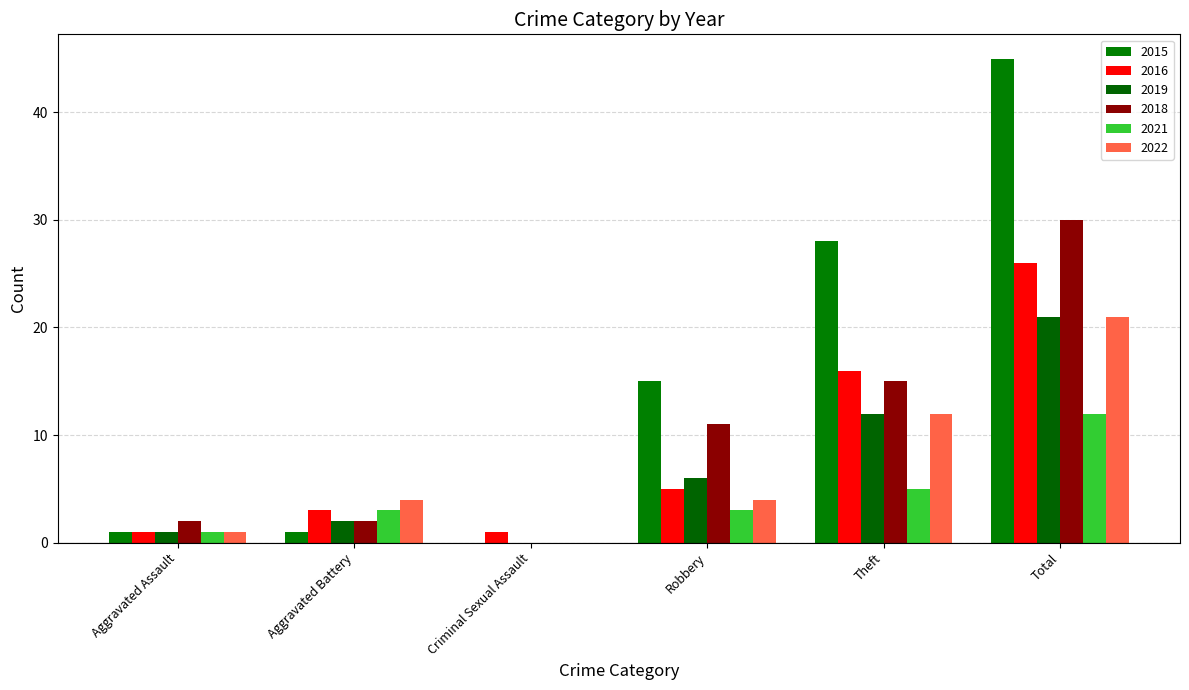

Between Aggravated Assault and Aggravated Battery, which series saw the biggest shift?

2022